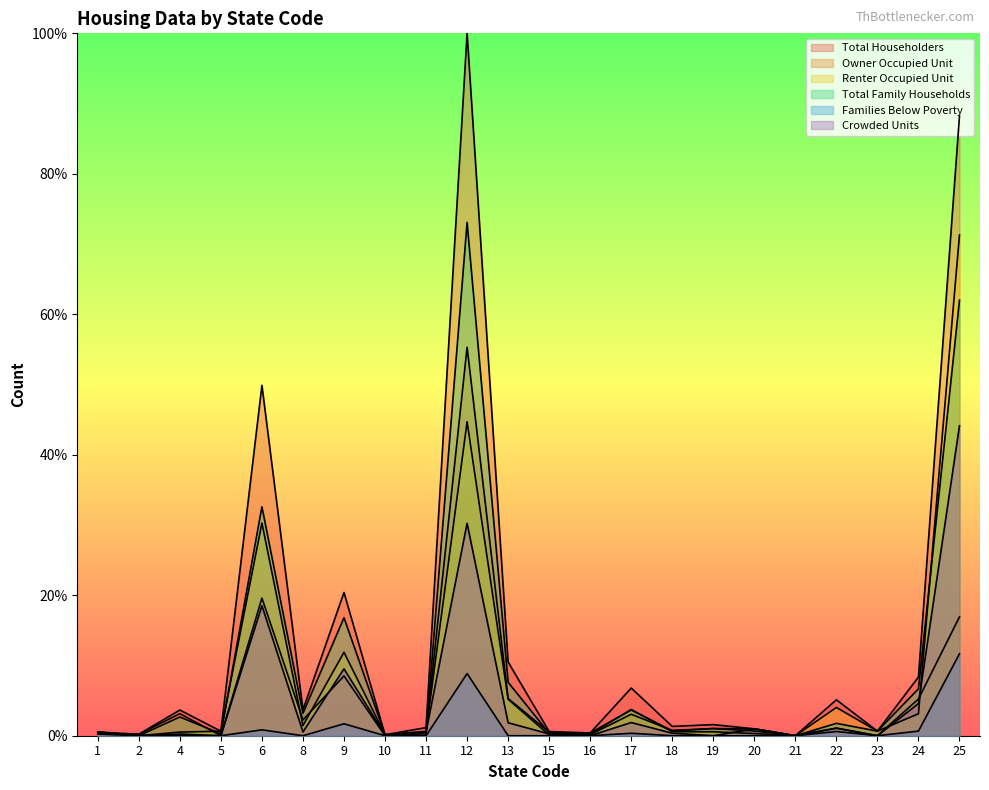

The Total Householders series shows 11.6 at 17. True or false?

False